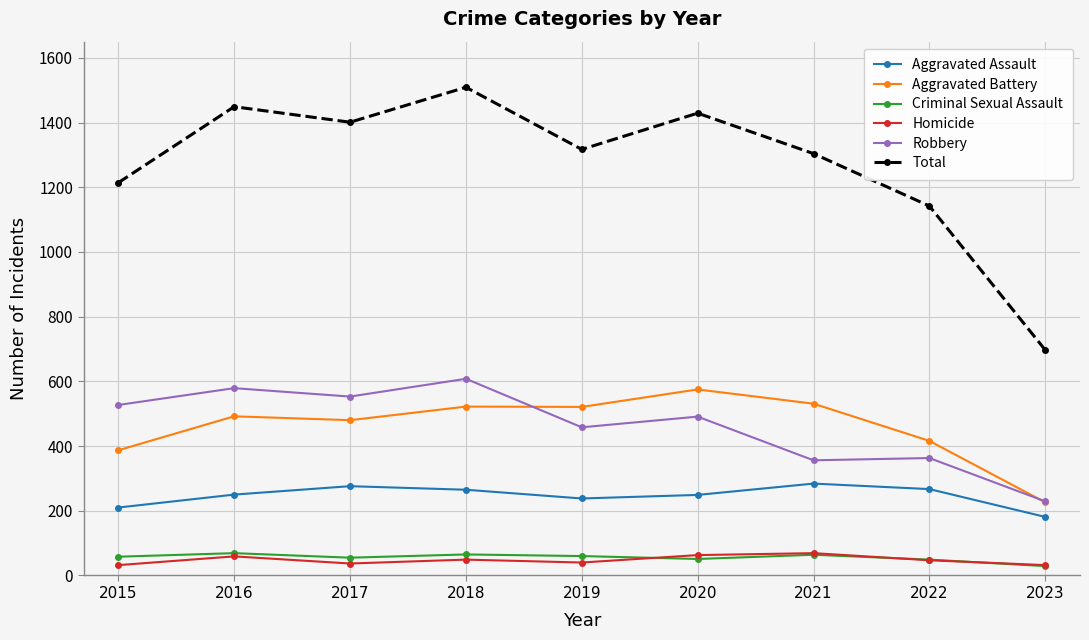

True or false: Homicide and Robbery intersect in this chart.

False